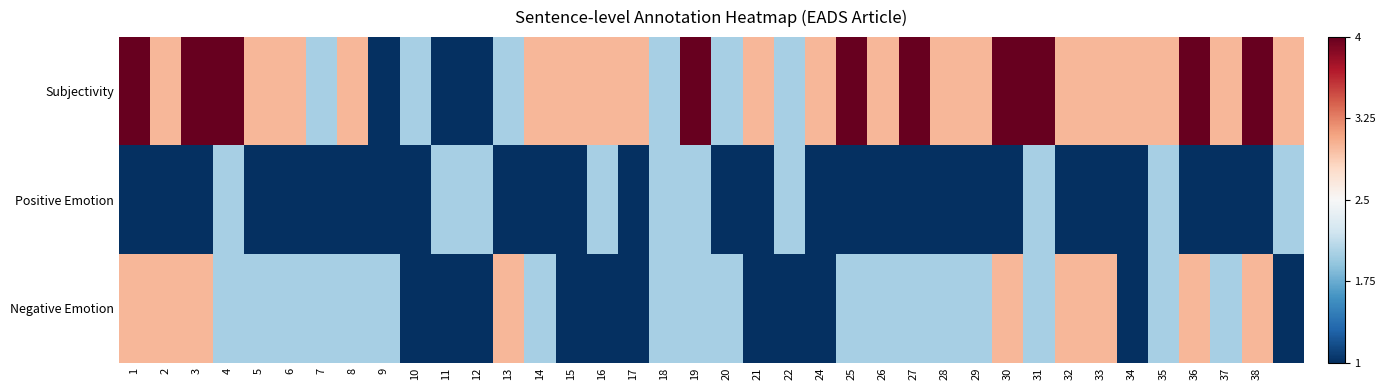

Reading right to left, what are all the values shown in this chart?

Subjectivity: 0.3	1.0	0.3	1.0	0.3	0.3	0.3	0.3	1.0	1.0	0.3	0.3	1.0	0.3	1.0	0.3	-0.3	0.3	-0.3	1.0	-0.3	0.3	0.3	0.3	0.3	-0.3	-1.0	-1.0	-0.3	-1.0	0.3	-0.3	0.3	0.3	1.0	1.0	0.3	1.0
Positive Emotion: -0.3	-1.0	-1.0	-1.0	-0.3	-1.0	-1.0	-1.0	-0.3	-1.0	-1.0	-1.0	-1.0	-1.0	-1.0	-1.0	-0.3	-1.0	-1.0	-0.3	-0.3	-1.0	-0.3	-1.0	-1.0	-1.0	-0.3	-0.3	-1.0	-1.0	-1.0	-1.0	-1.0	-1.0	-0.3	-1.0	-1.0	-1.0
Negative Emotion: -1.0	0.3	-0.3	0.3	-0.3	-1.0	0.3	0.3	-0.3	0.3	-0.3	-0.3	-0.3	-0.3	-0.3	-1.0	-1.0	-1.0	-0.3	-0.3	-0.3	-1.0	-1.0	-1.0	-0.3	0.3	-1.0	-1.0	-1.0	-0.3	-0.3	-0.3	-0.3	-0.3	-0.3	0.3	0.3	0.3